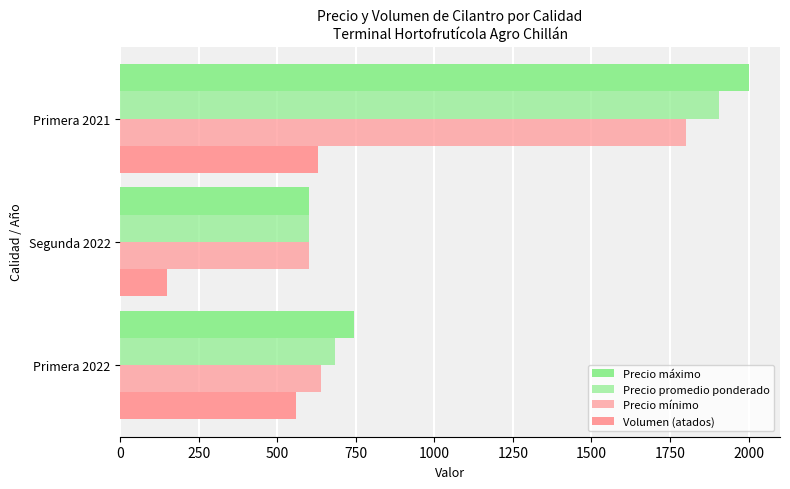

How many series are shown in this chart?

4